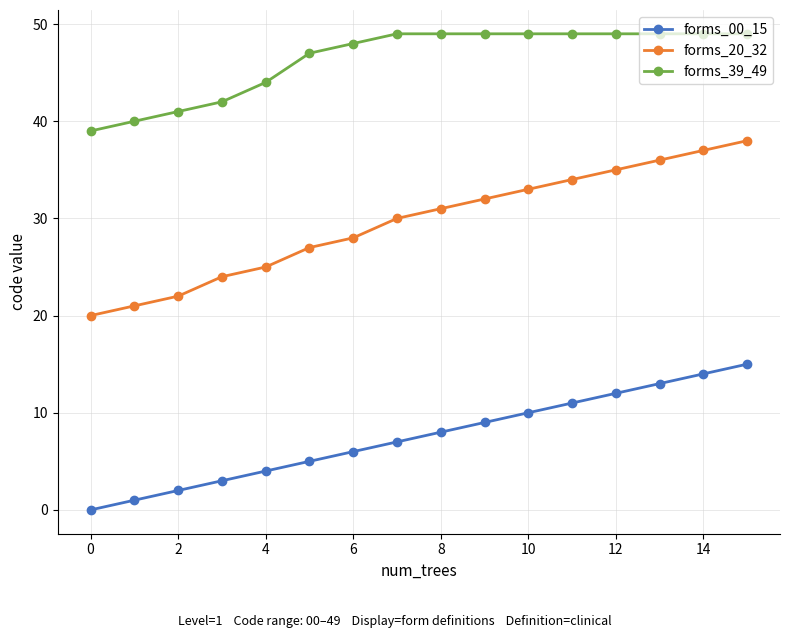

Reading left to right, transcribe all the data shown in this chart.

forms_00_15: 0	1	2	3	4	5	6	7	8	9	10	11	12	13	14	15
forms_20_32: 20	21	22	24	25	27	28	30	31	32	33	34	35	36	37	38
forms_39_49: 39	40	41	42	44	47	48	49	49	49	49	49	49	49	49	49